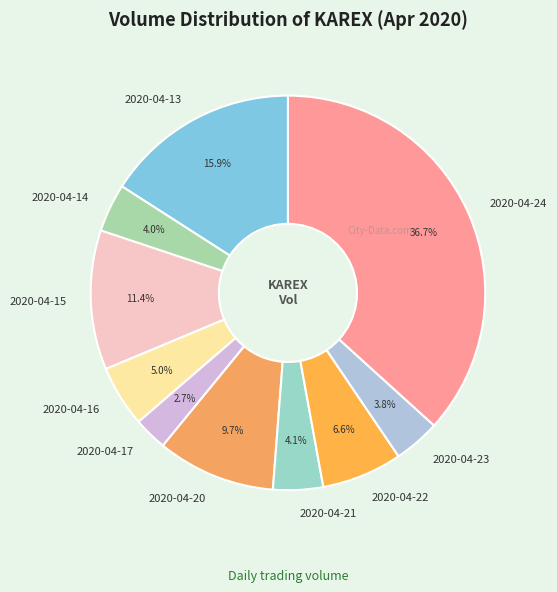

Count the number of slices in the pie.

10